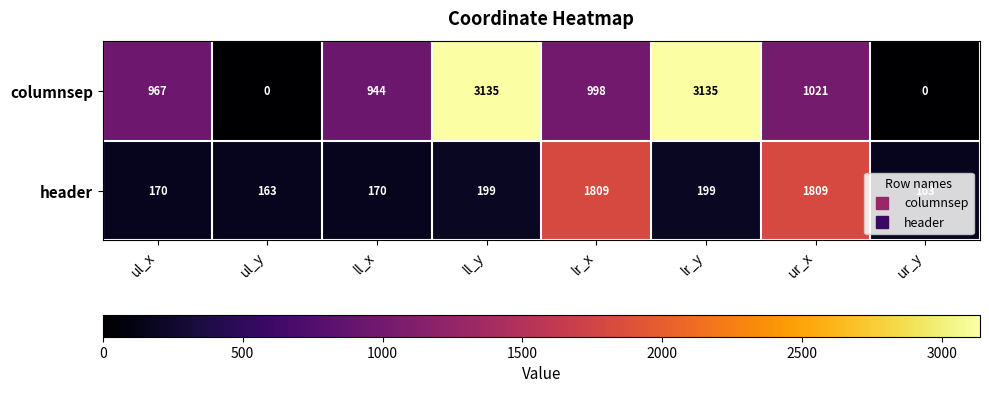

What is the total value across all series at ur_y?

163